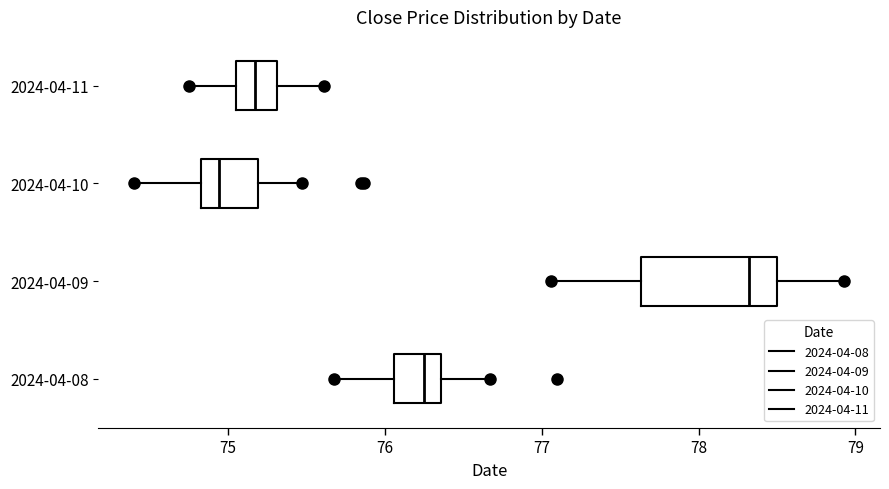

Reading bottom to top, transcribe this box plot: for each box, give where its median line is, the range the box spans, and where its two whiskers end, as read against the x-axis. The values are not printed on the chart, so give them approximately, as read against the axis.

2024-04-08: median 76.3, box 76.1 to 76.4, whiskers 75.7 to 76.7
2024-04-09: median 78.3, box 77.6 to 78.5, whiskers 77.1 to 78.9
2024-04-10: median 74.9, box 74.8 to 75.2, whiskers 74.4 to 75.5
2024-04-11: median 75.2, box 75.1 to 75.3, whiskers 74.8 to 75.6